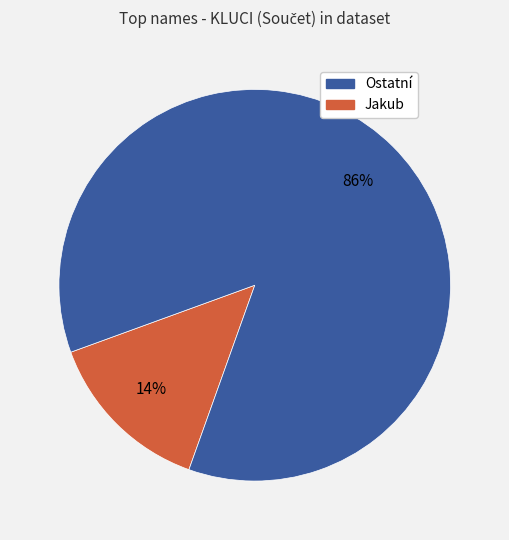

To the nearest percent, what is the average slice percentage?

50%